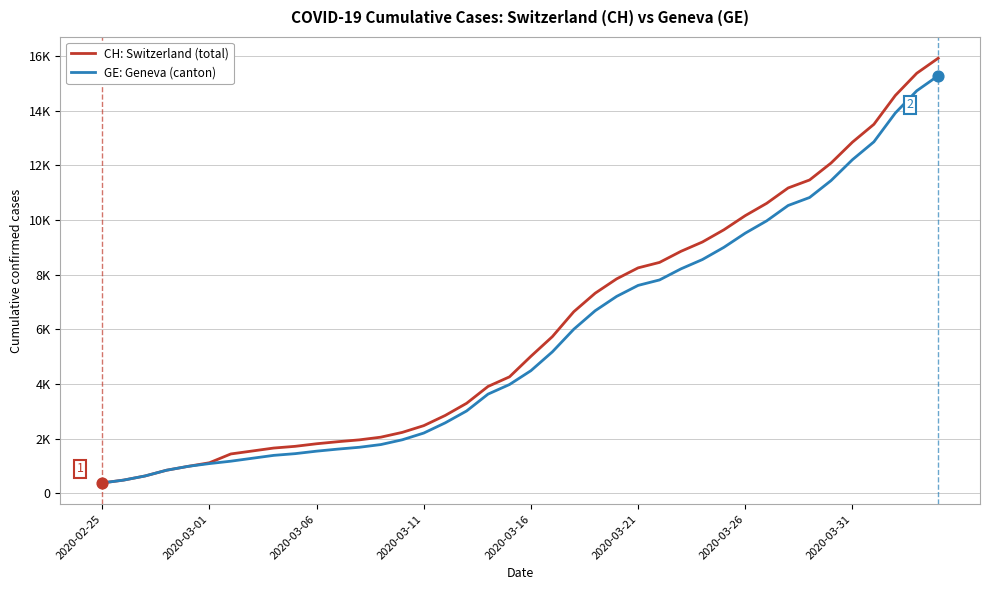

What are all the series names shown in the legend?

CH: Switzerland (total), GE: Geneva (canton)